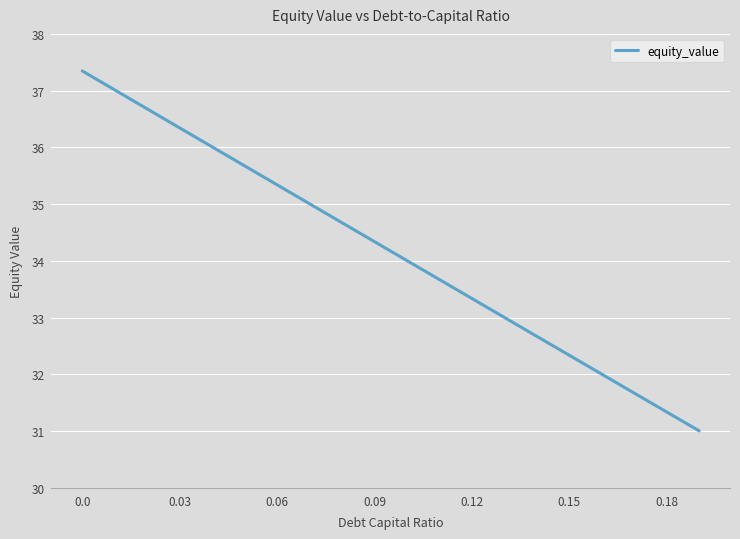

What is the greatest value displayed?

37.3